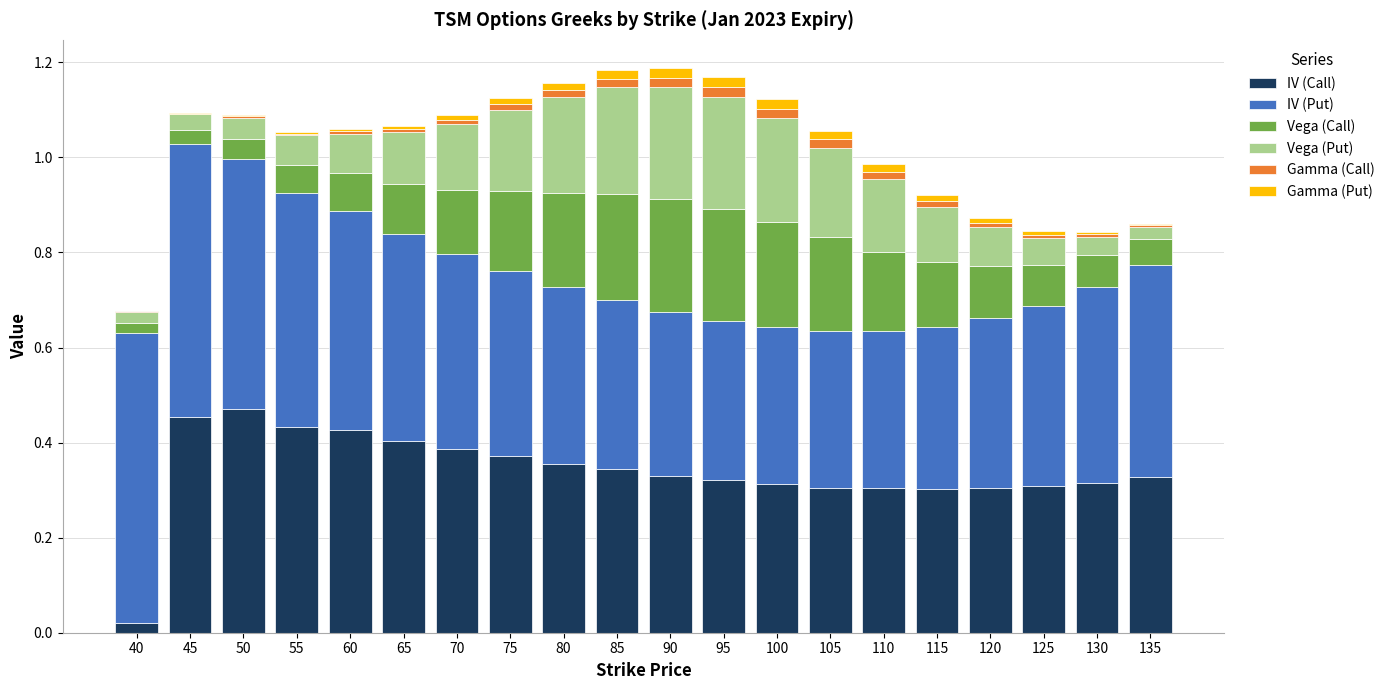

Does the chart contain stacked bars?

Yes